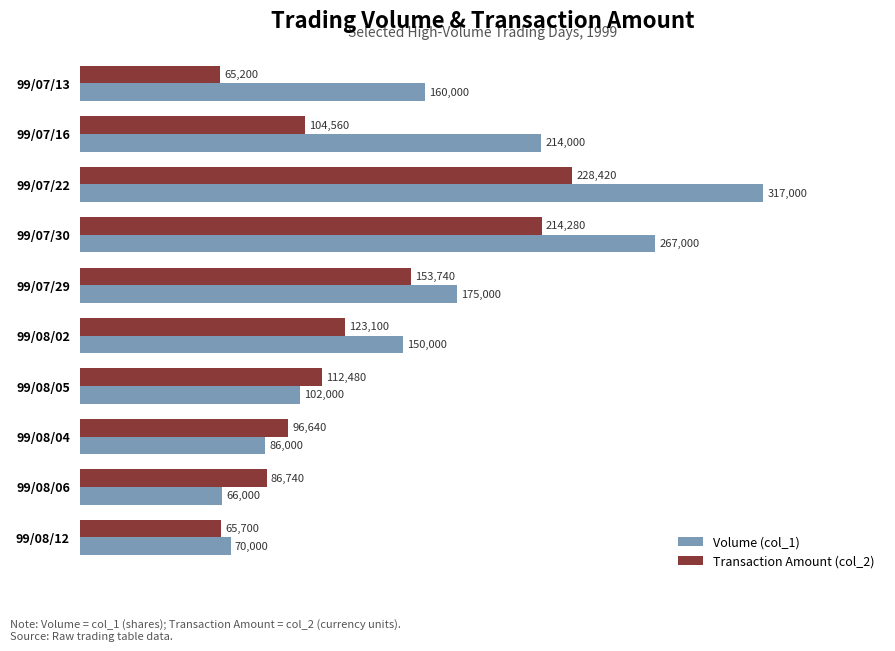

What value does the Volume (col_1) series have at 99/07/30?

267000